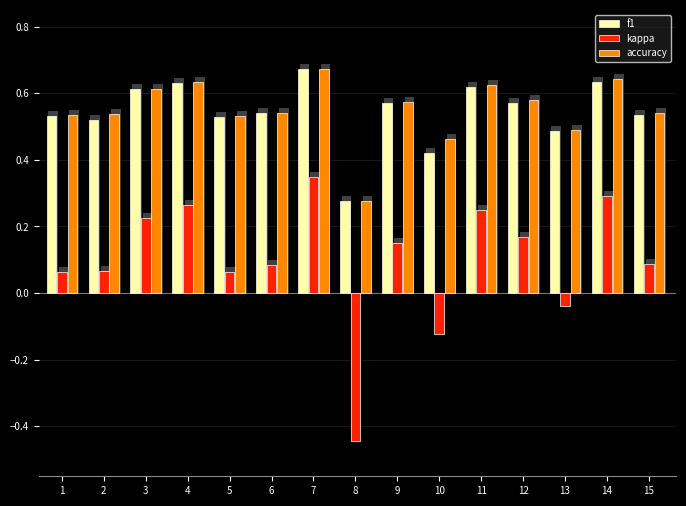

How many f1 values are between 0 and 1?

15